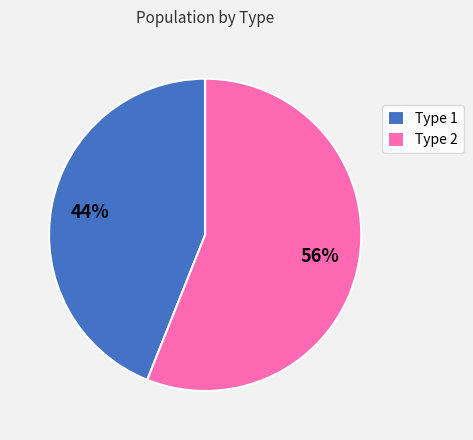

Approximately how many times larger is the value at Type 1 compared to Type 2?

0.8